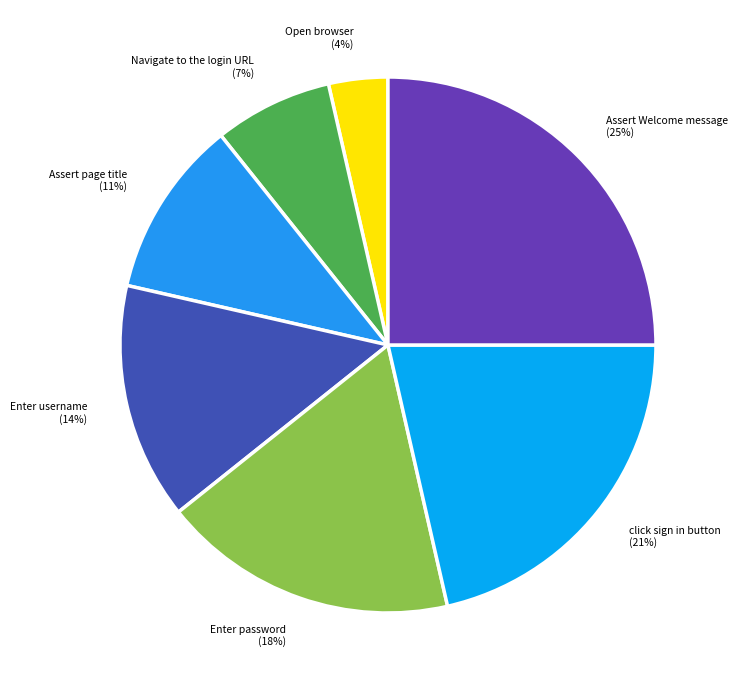

Between Enter password and Open browser, which is larger?

Enter password